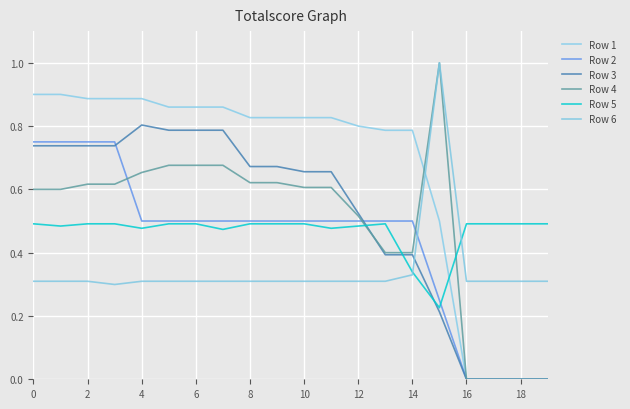

Does the chart have visible grid lines?

Yes